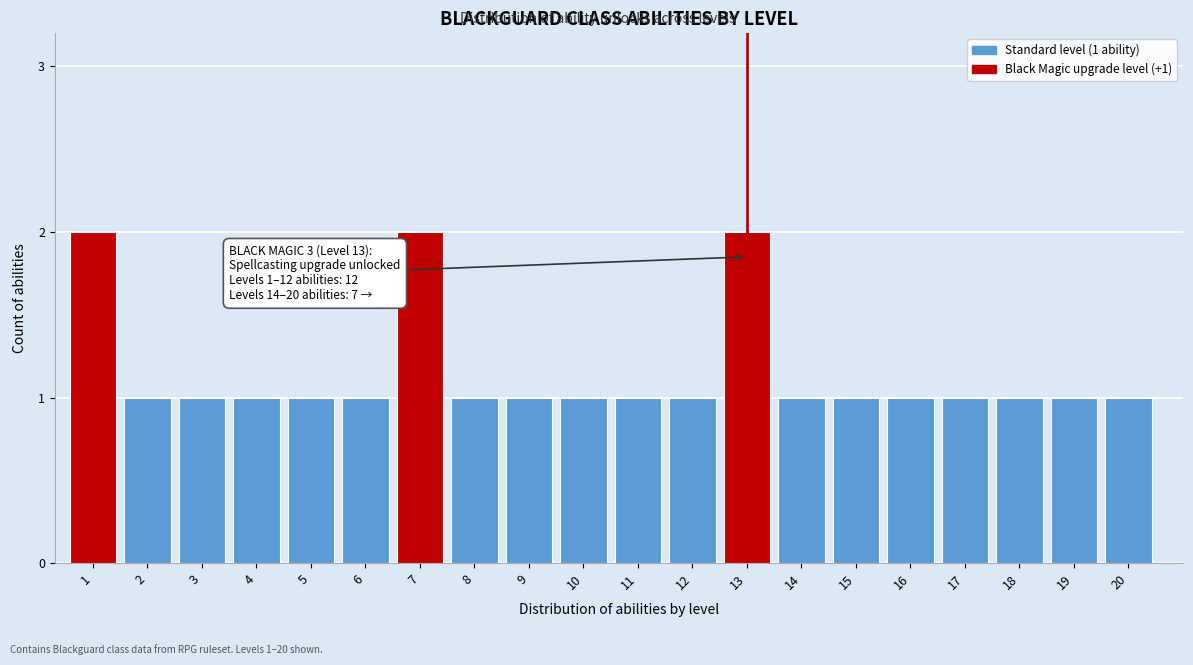

Reading right to left, what are all the values shown in this chart?

20=1	19=1	18=1	17=1	16=1	15=1	14=1	13=2	12=1	11=1	10=1	9=1	8=1	7=2	6=1	5=1	4=1	3=1	2=1	1=2